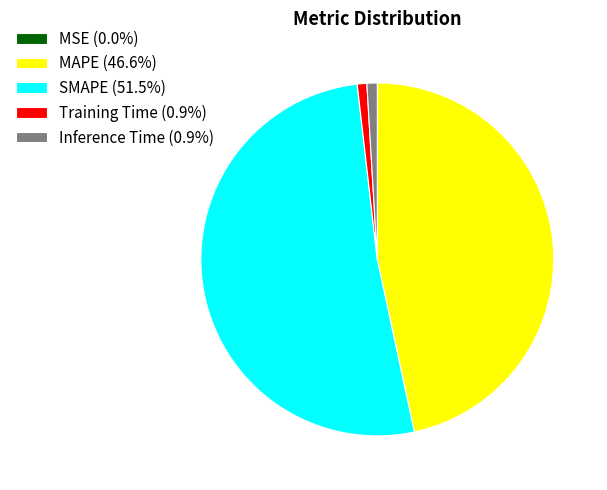

Is it true that Training Time is 7% of the pie?

False